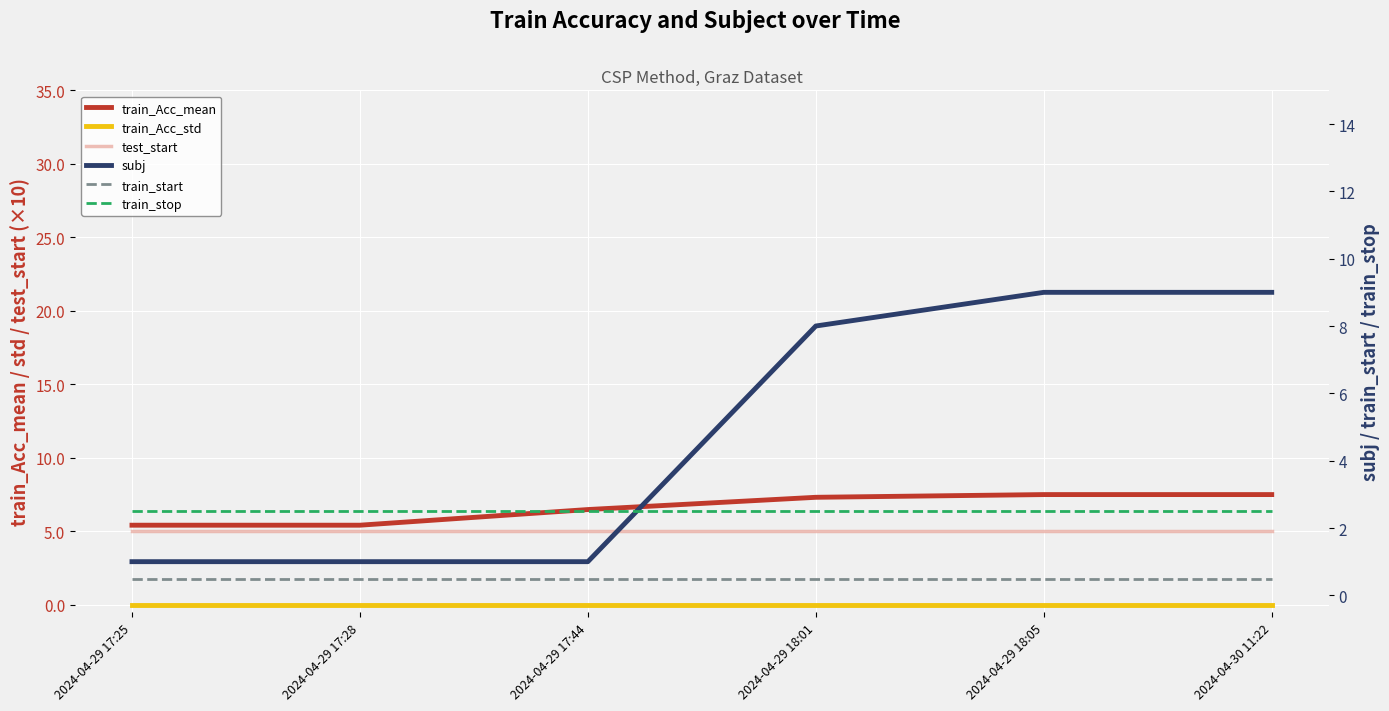

Is the value of train_stop at 2024-04-29 17:44 greater than the value of test_start at 2024-04-29 17:44?

No